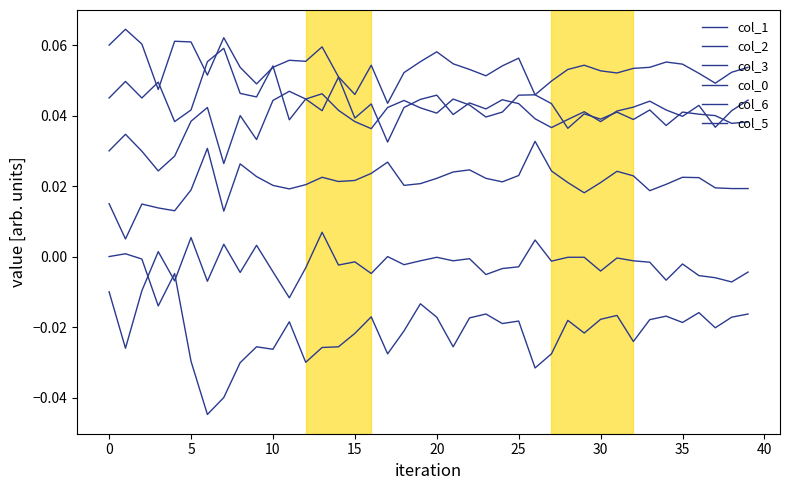

How many lines are shown in the chart?

6